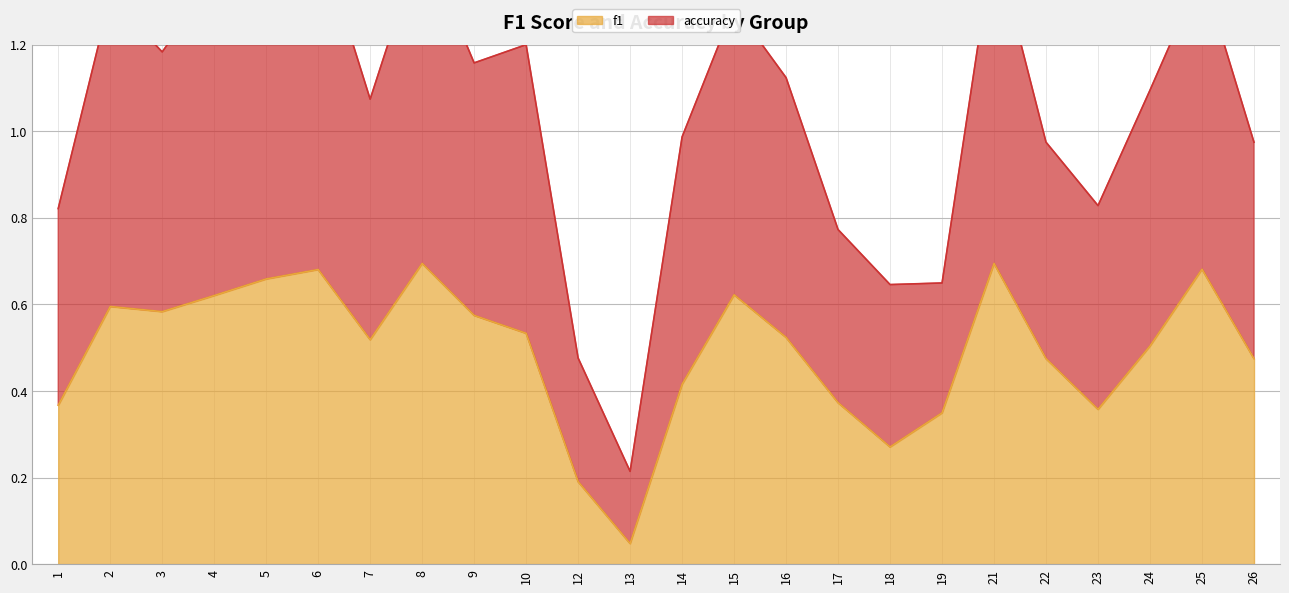

Which has a higher value, 13 or 18?

18